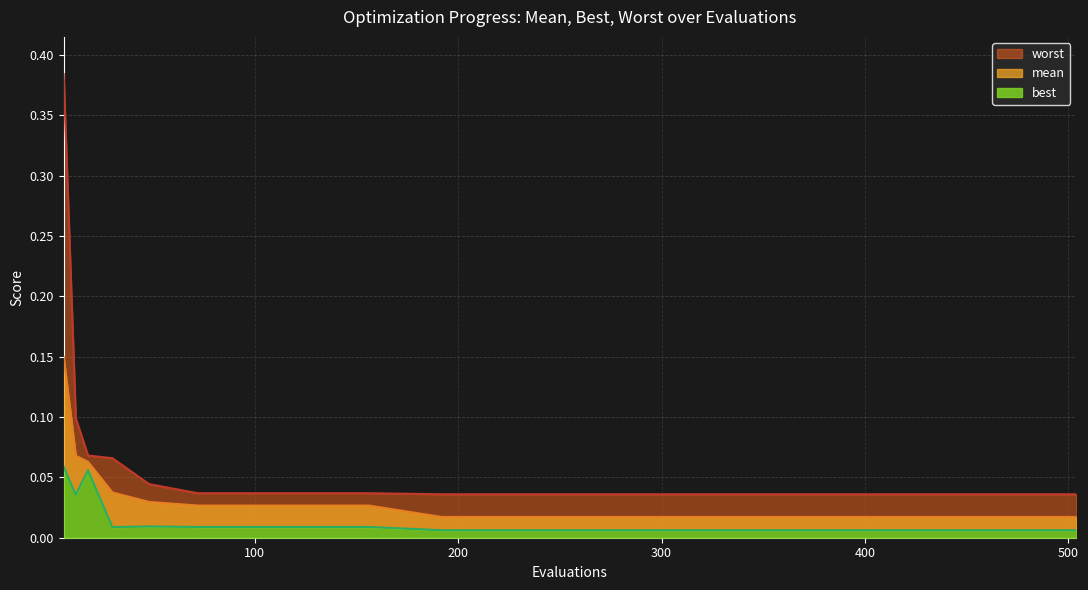

Which series has the widest spread of values?

worst